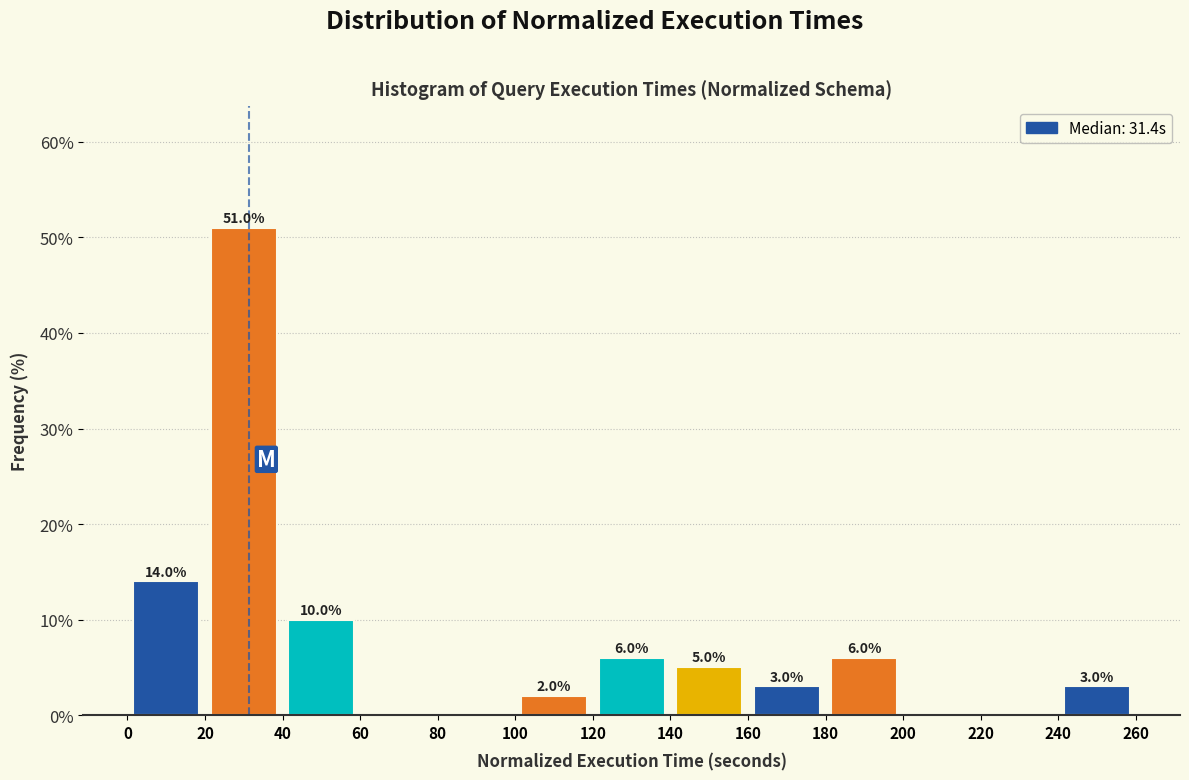

Over which range of the x-axis is the bar tallest?

20 to 40